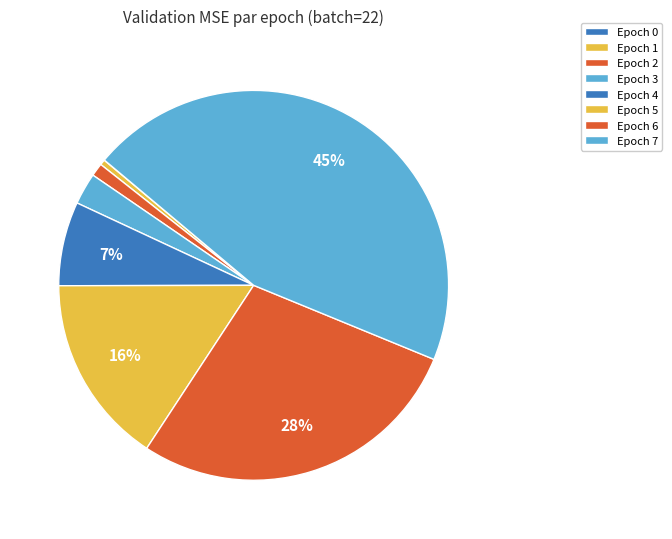

Is there any slice that represents more than half of the pie?

No